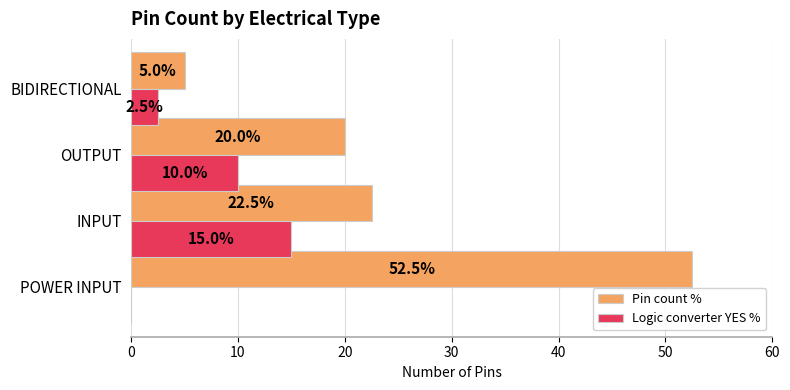

The value of Pin count % at OUTPUT is 34.1. True or false?

False